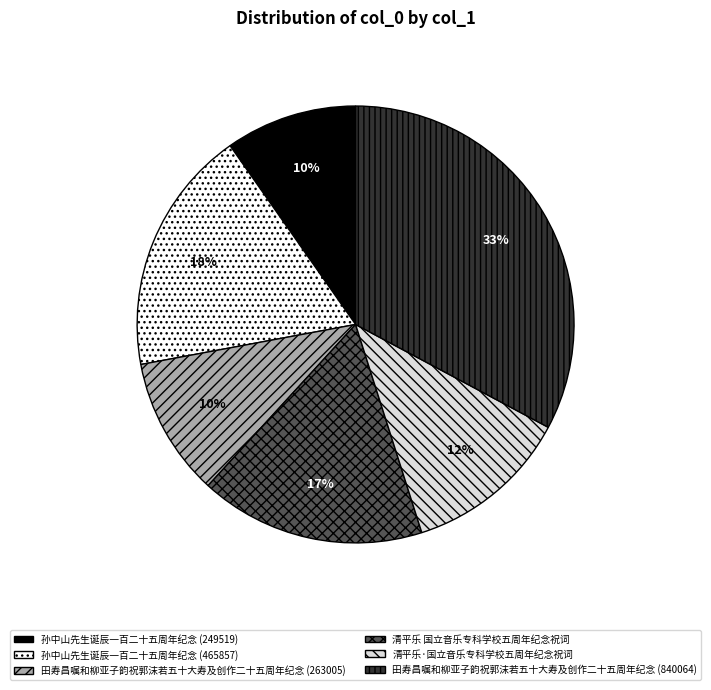

Which has a higher value, 清平乐 国立音乐专科学校五周年纪念祝词 or 清平乐·国立音乐专科学校五周年纪念祝词?

清平乐 国立音乐专科学校五周年纪念祝词